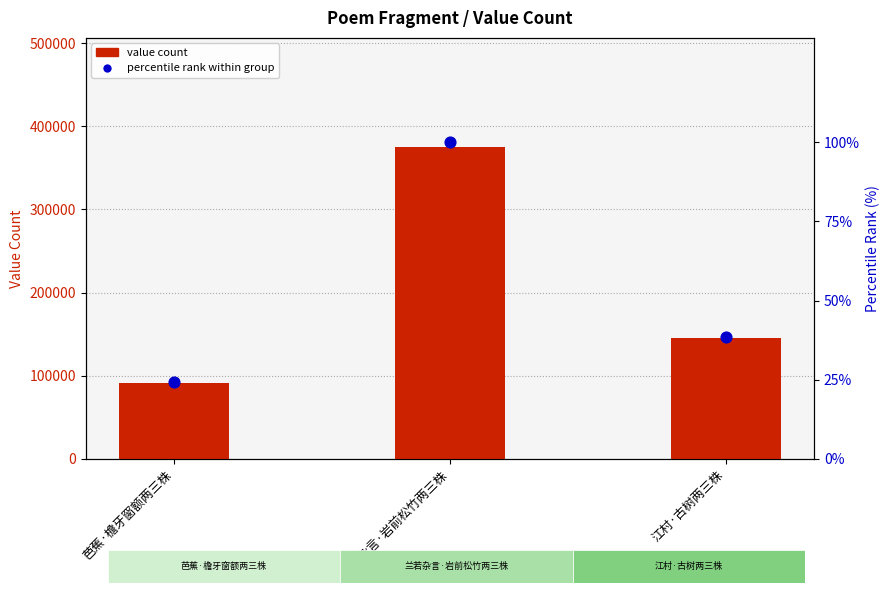

Which series contains the lowest Y value?

percentile rank within group